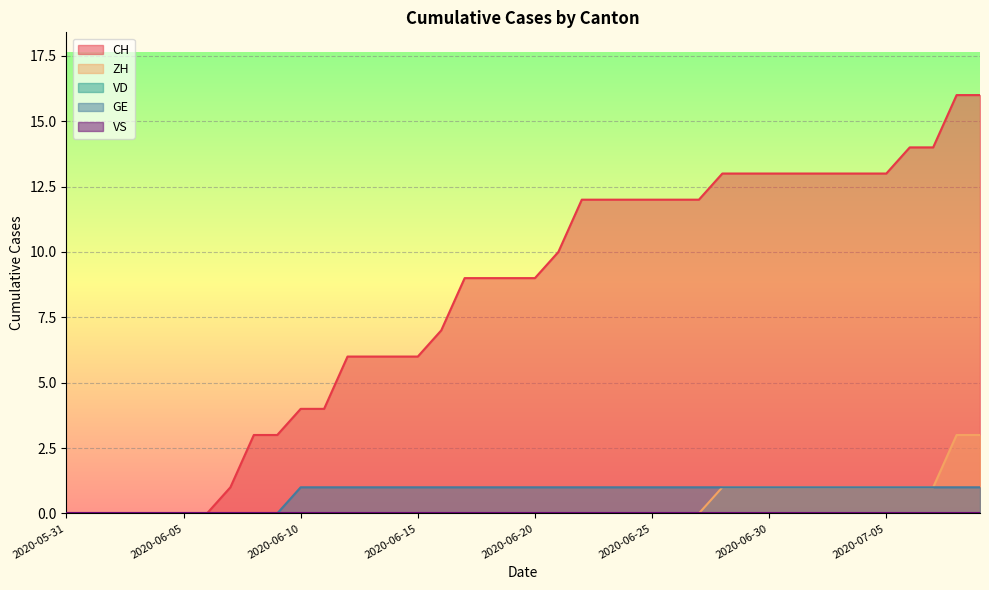

True or false: ZH and CH intersect in this chart.

False